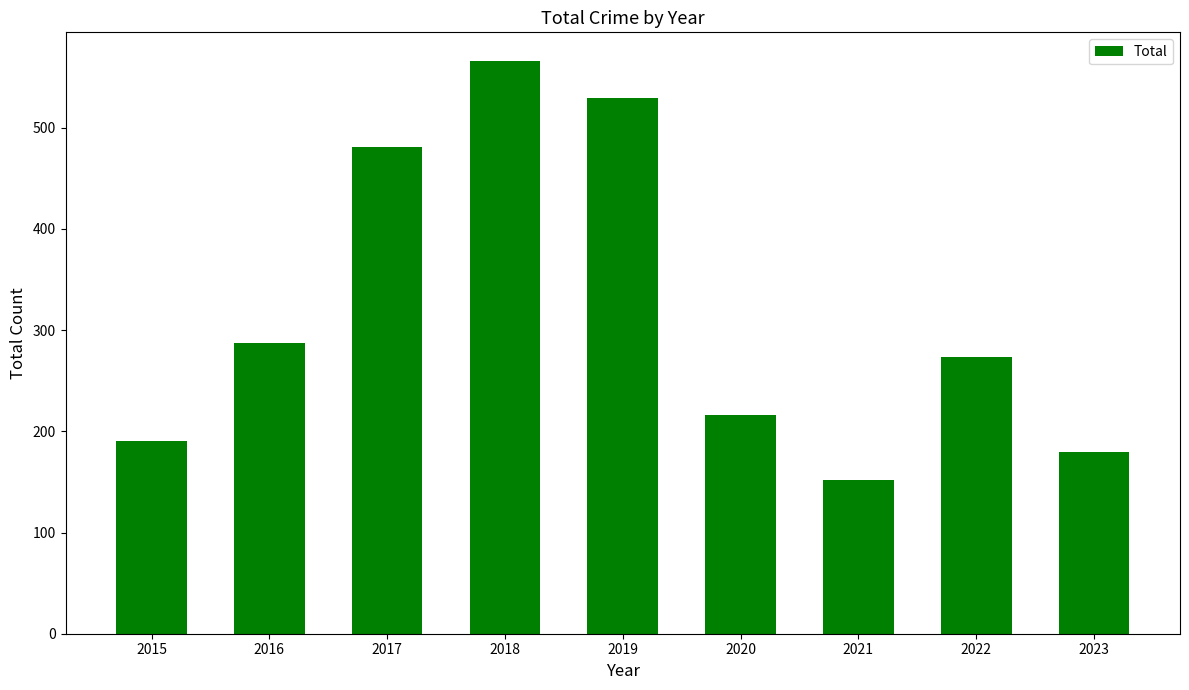

The chart shows a value of 216 at 2020. True or false?

True